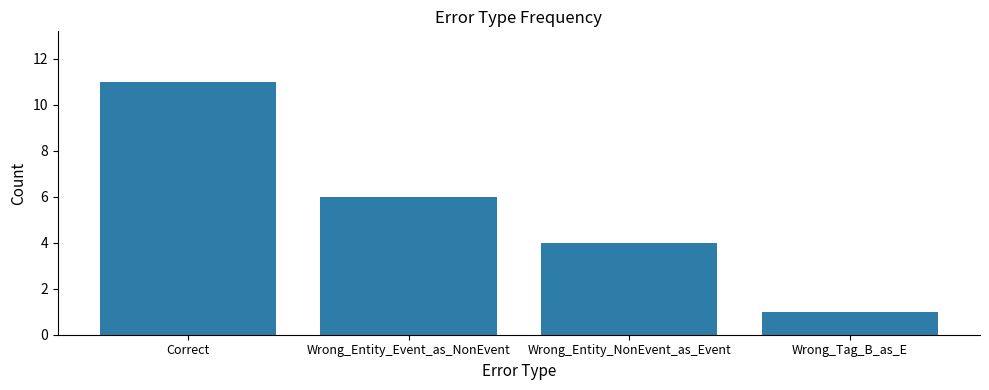

How many values are between 4 and 11?

3